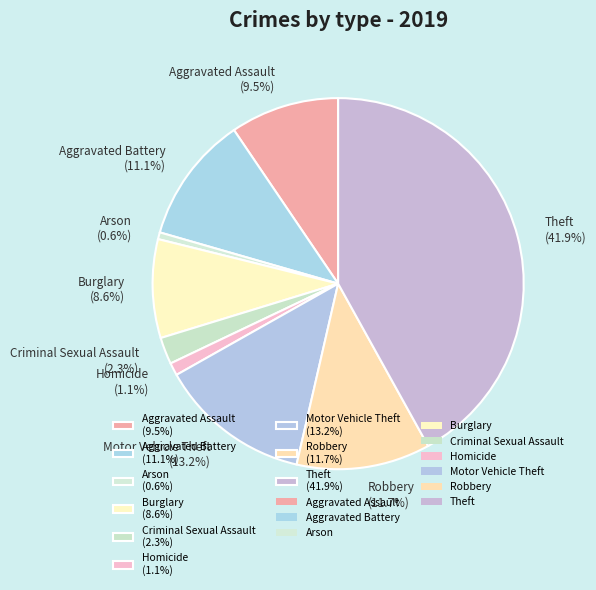

To the nearest percent, what is the average slice percentage?

11%